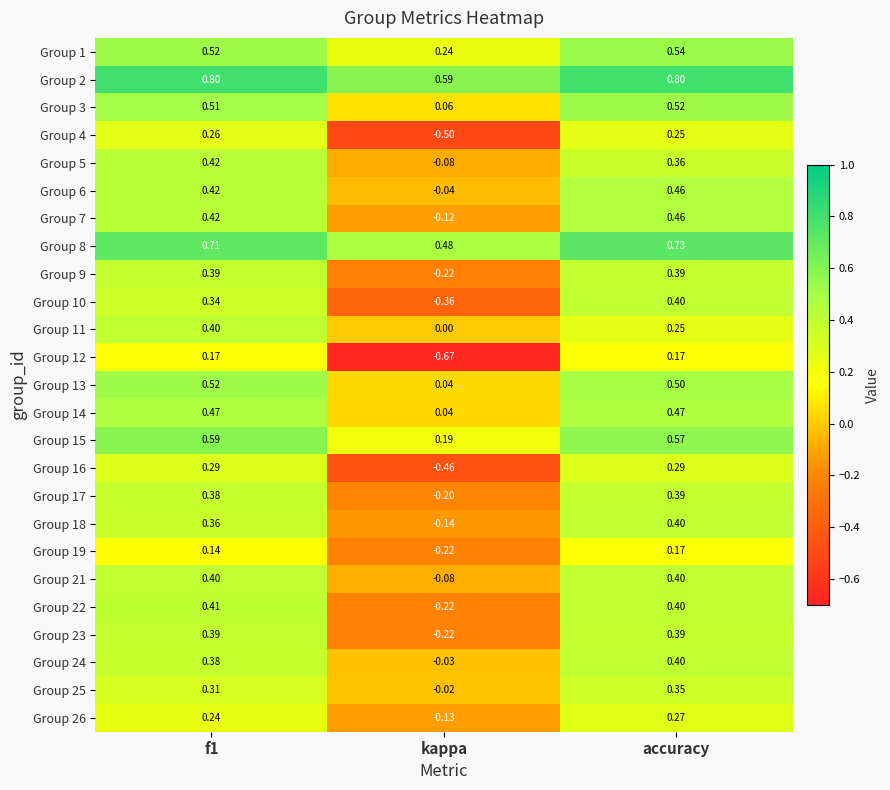

What is the total value across all series at accuracy?

10.3